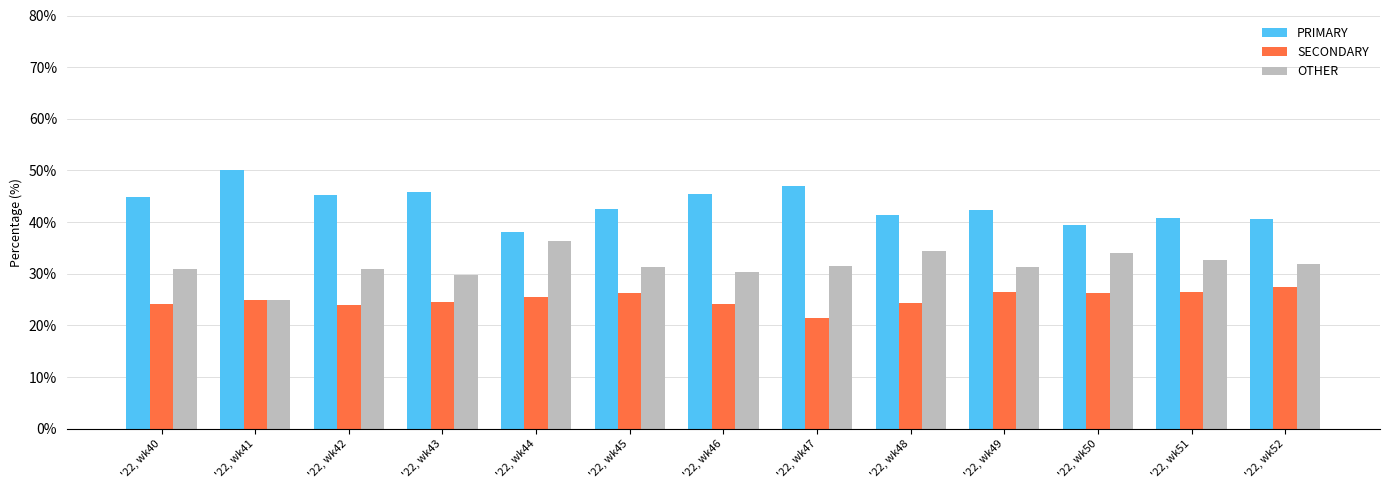

True or false: OTHER has a value of 30.9 at '22, wk40.

True